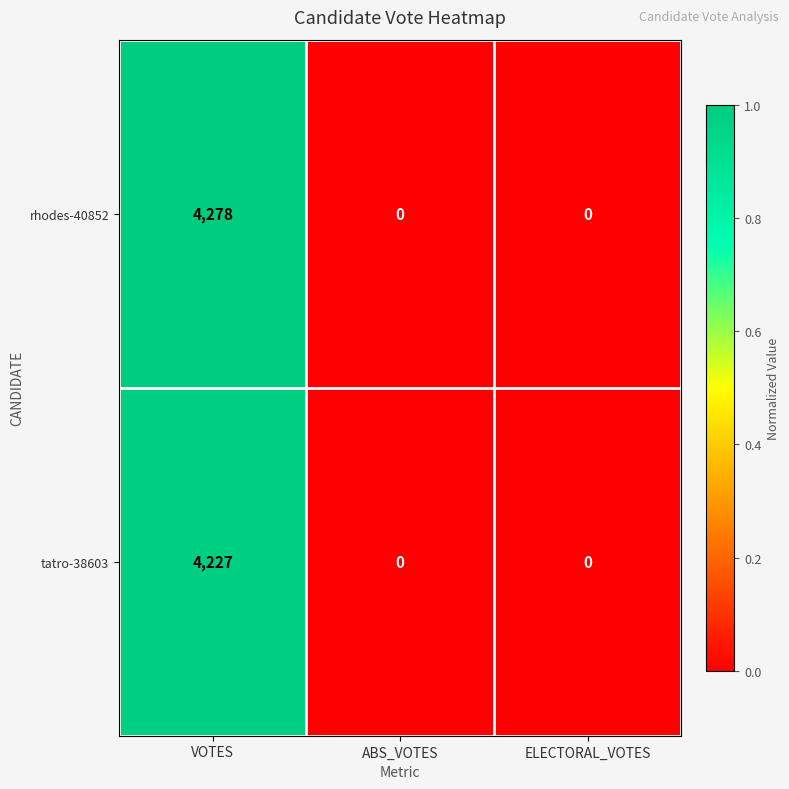

What is the sum of all rhodes-40852 values?

4278